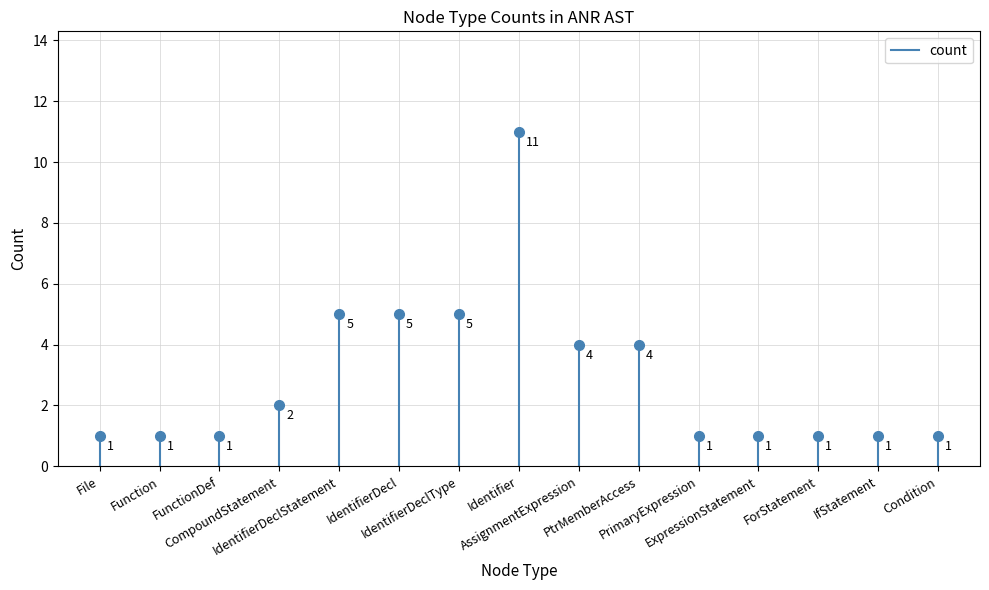

Reading left to right, extract all data points from this chart.

File=1	Function=1	FunctionDef=1	CompoundStatement=2	IdentifierDeclStatement=5	IdentifierDecl=5	IdentifierDeclType=5	Identifier=11	AssignmentExpression=4	PtrMemberAccess=4	PrimaryExpression=1	ExpressionStatement=1	ForStatement=1	IfStatement=1	Condition=1